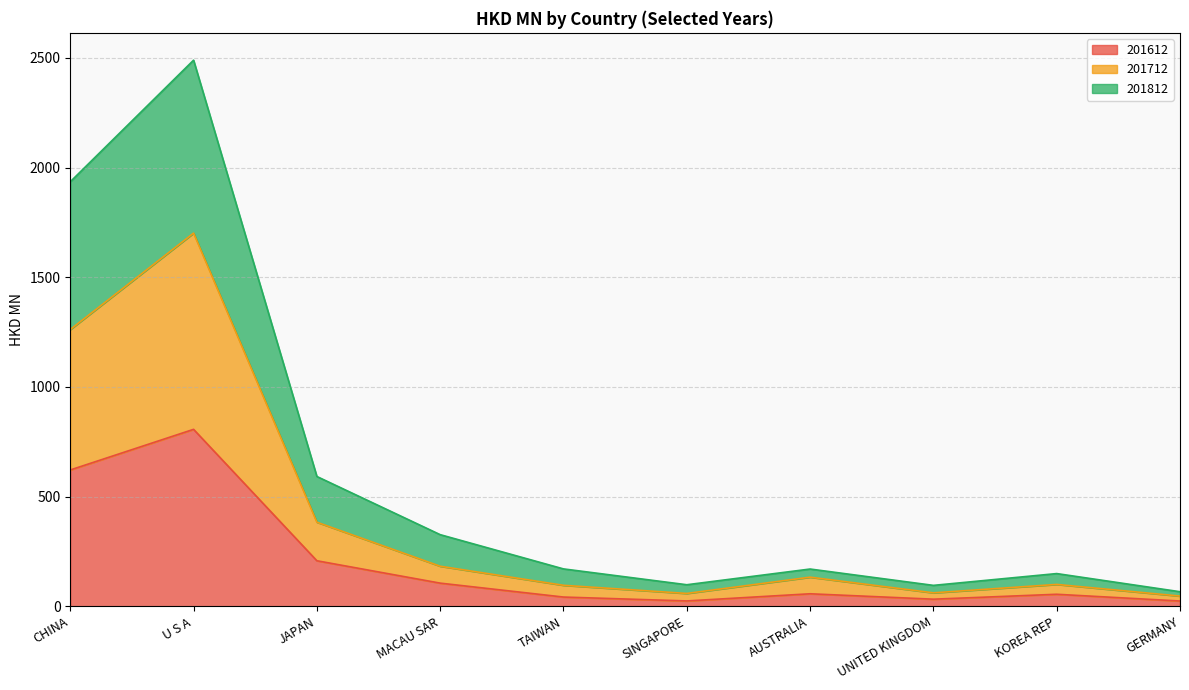

Reading right to left, what are all the values shown in this chart?

201612: 24.2	55.0	32.5	57.2	24.6	42.3	105.7	207.7	806.7	621.5
201712: 46.7	99.9	61.5	132.9	58.7	95.9	182.8	383.4	1701.1	1261.7
201812: 66.6	149.3	95.5	170.0	98.4	170.6	326.7	591.8	2489.4	1935.2